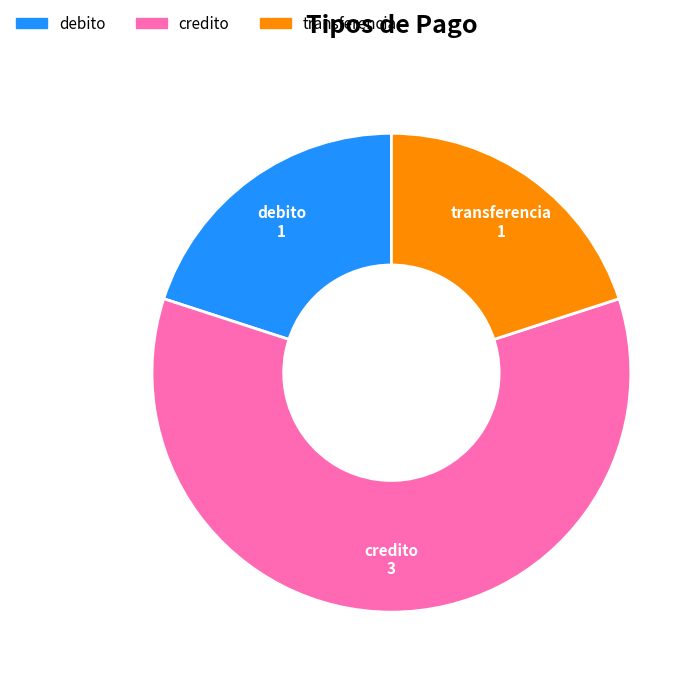

Which category accounts for the majority?

credito